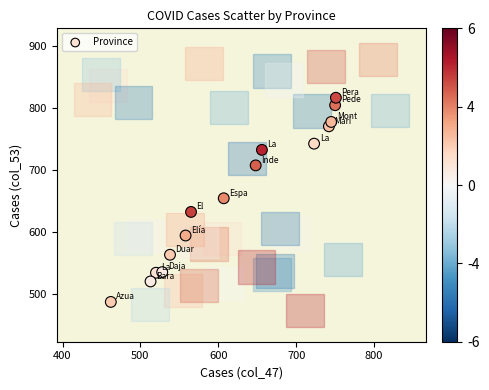

What is the range of X values (max minus min)?

289